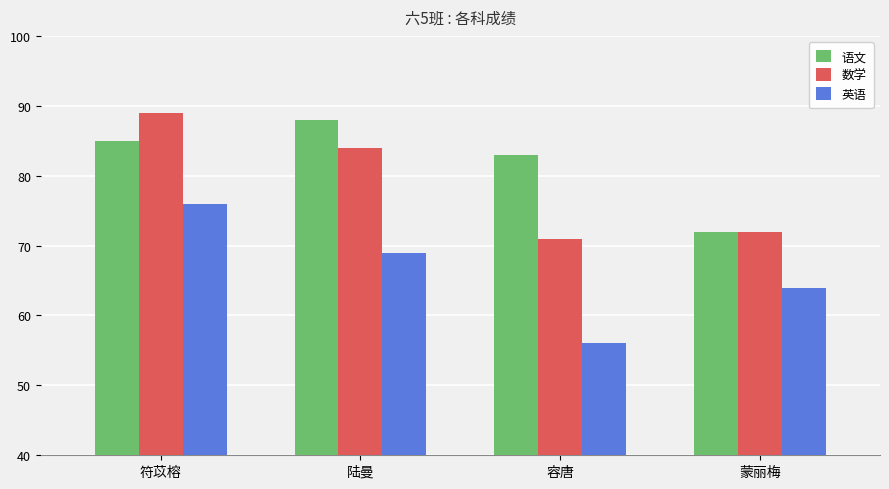

How many categories are shown in the chart?

4